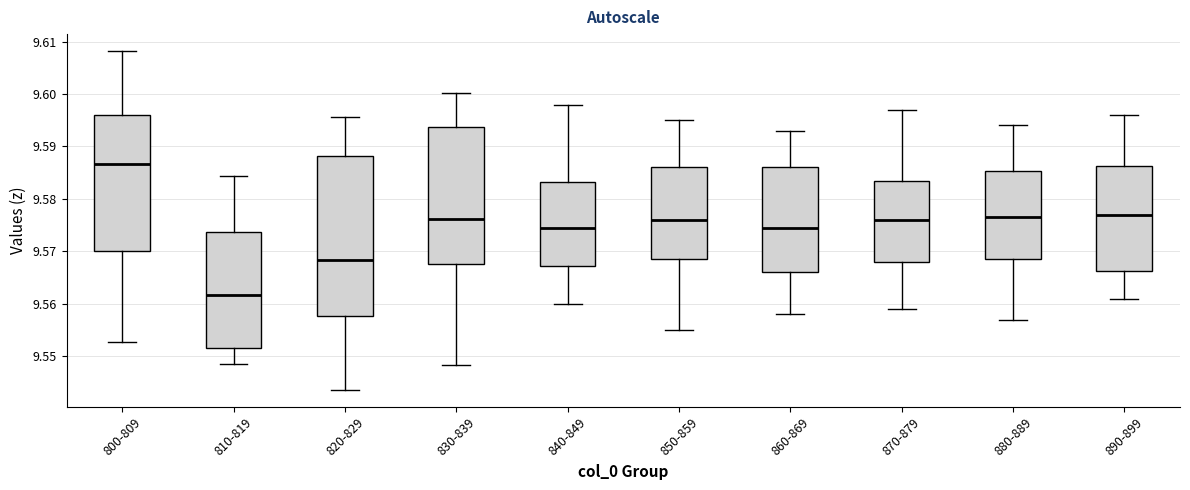

Reading left to right, transcribe this box plot: for each box, give where its median line is, the range the box spans, and where its two whiskers end, as read against the y-axis. The values are not printed on the chart, so give them approximately, as read against the axis.

800-809: median 9.587, box 9.570 to 9.596, whiskers 9.553 to 9.608
810-819: median 9.562, box 9.552 to 9.574, whiskers 9.548 to 9.584
820-829: median 9.568, box 9.558 to 9.588, whiskers 9.544 to 9.596
830-839: median 9.576, box 9.568 to 9.594, whiskers 9.548 to 9.600
840-849: median 9.575, box 9.567 to 9.583, whiskers 9.560 to 9.598
850-859: median 9.576, box 9.569 to 9.586, whiskers 9.555 to 9.595
860-869: median 9.575, box 9.566 to 9.586, whiskers 9.558 to 9.593
870-879: median 9.576, box 9.568 to 9.584, whiskers 9.559 to 9.597
880-889: median 9.577, box 9.569 to 9.585, whiskers 9.557 to 9.594
890-899: median 9.577, box 9.566 to 9.586, whiskers 9.561 to 9.596